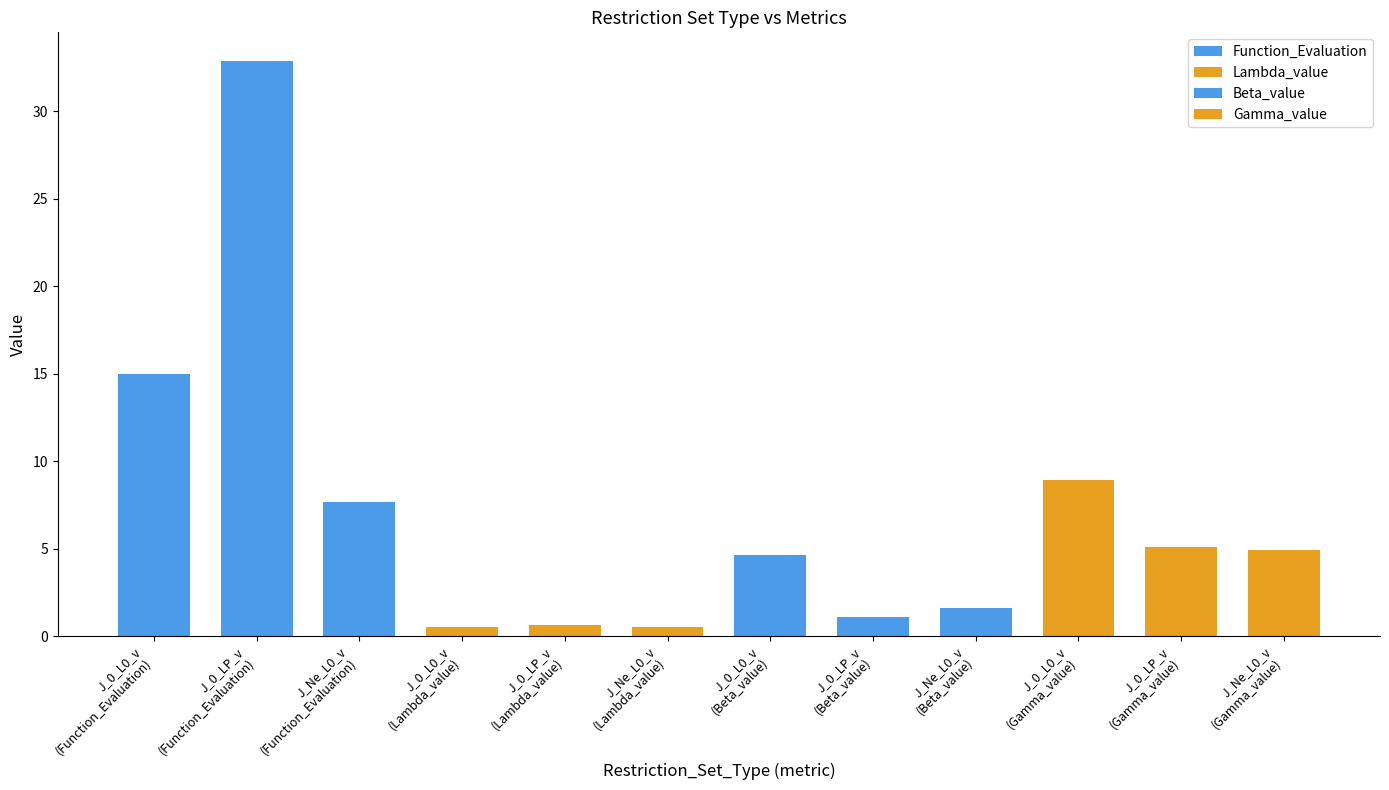

What is the average value?

7.0